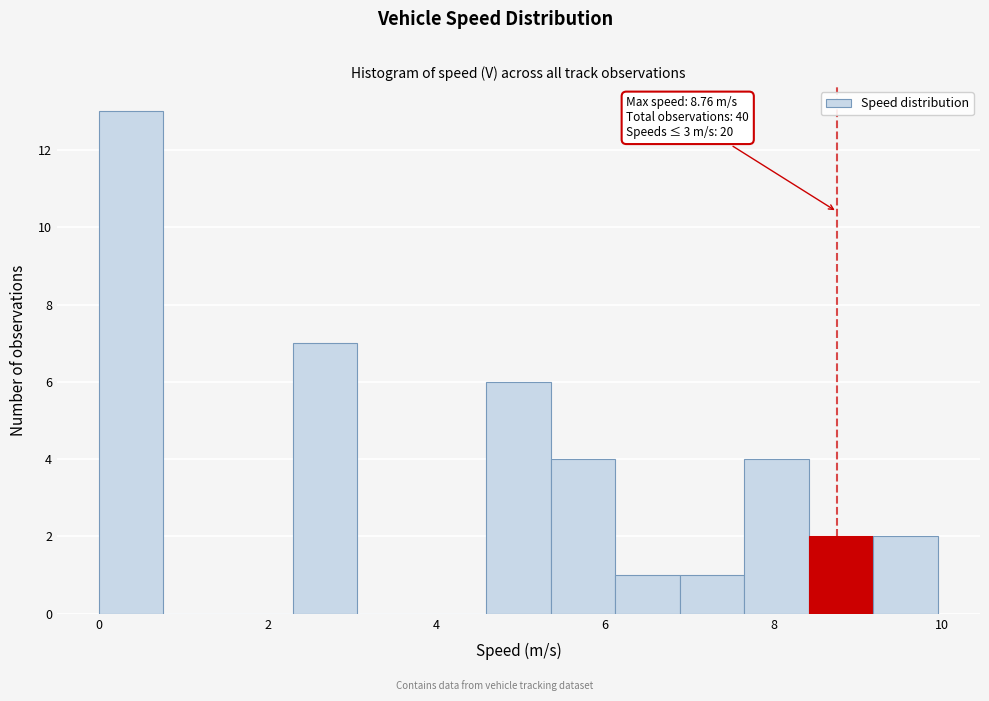

Around what value on the x-axis is the tallest bar? Give the approximate position of its centre, as read against the axis.

0.4